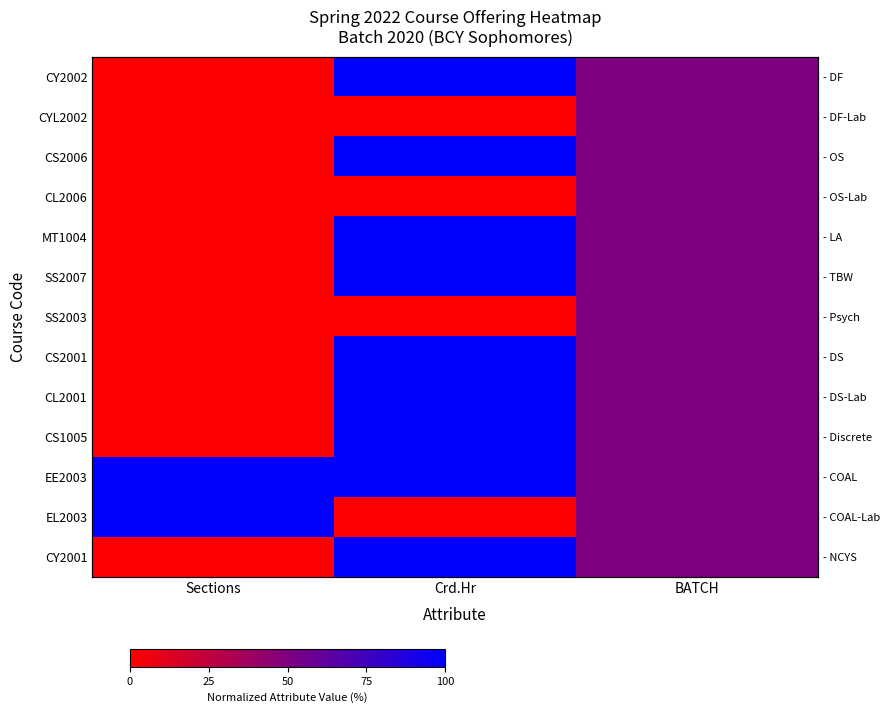

At BATCH, list the series in order from smallest to largest.

CY2002, CYL2002, CS2006, CL2006, MT1004, SS2007, SS2003, CS2001, CL2001, CS1005, EE2003, EL2003, CY2001